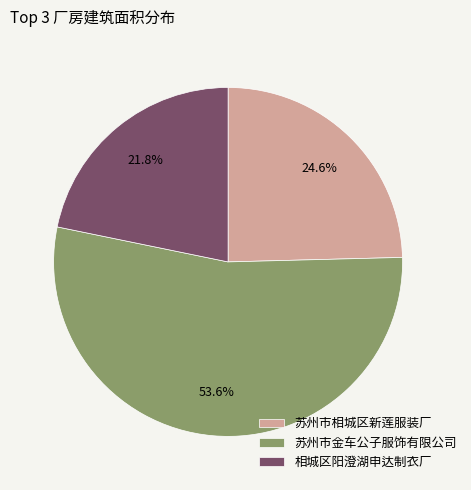

What is the smallest slice in the pie chart?

相城区阳澄湖申达制衣厂